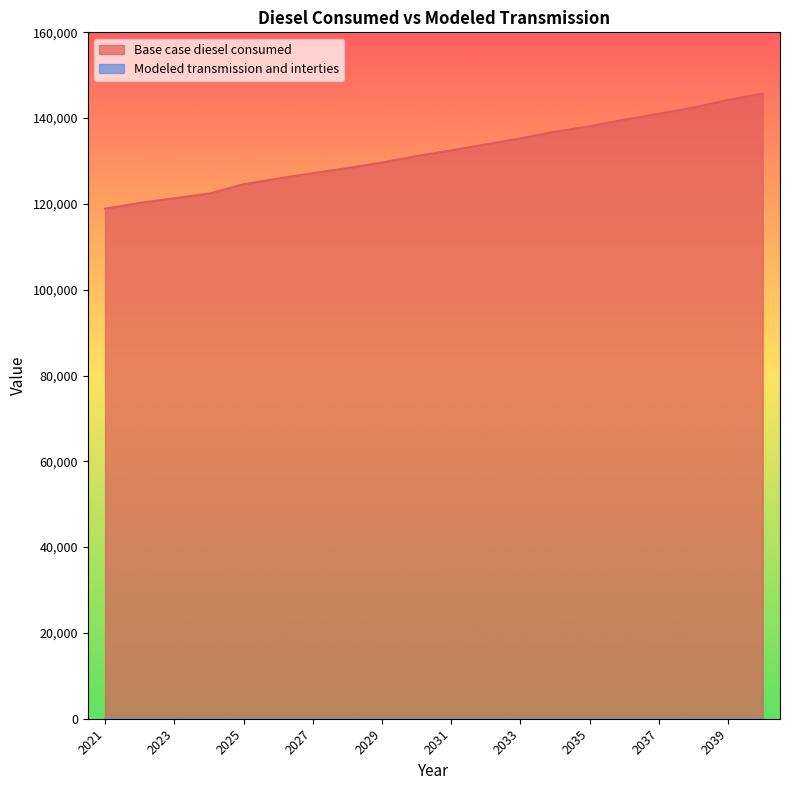

True or false: the data shows 133882.3 at 2032.

True